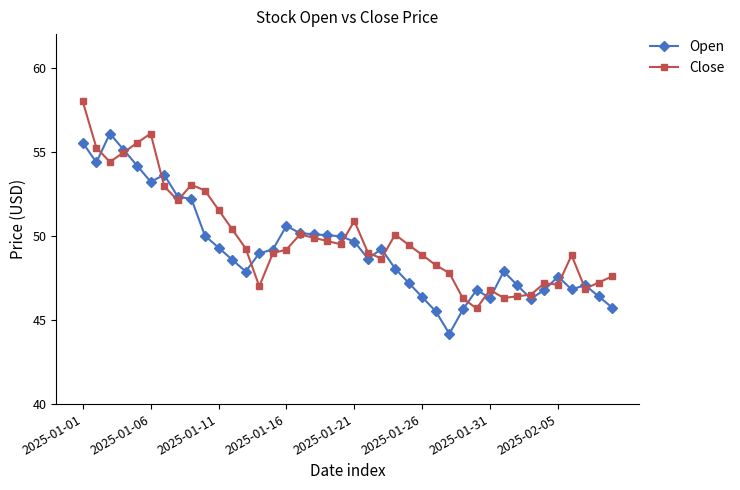

What is the value of the Open point at the 33rd from the left?

47.1